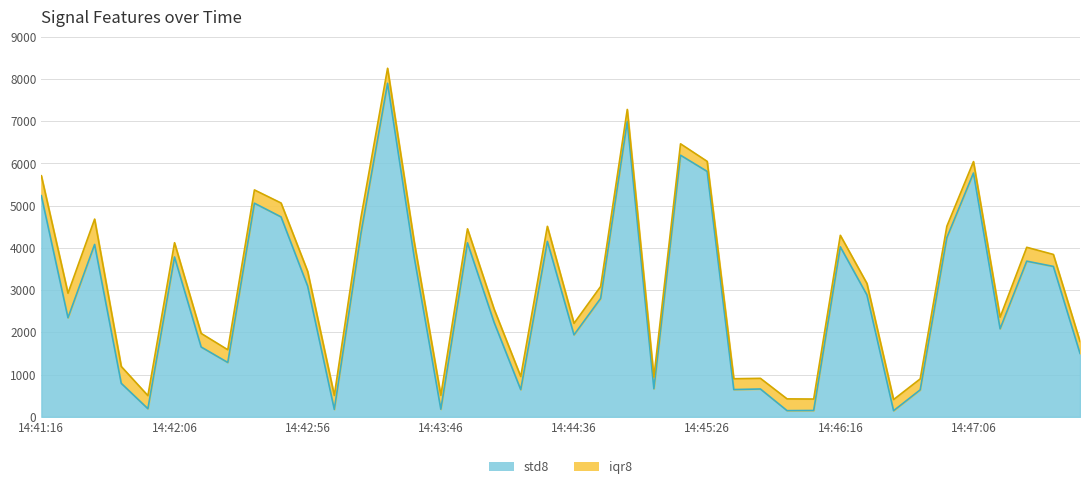

List the labels in order of value, smallest first.

14:46:36, 14:45:56, 14:46:06, 14:43:06, 14:43:46, 14:41:56, 14:46:46, 14:44:16, 14:45:36, 14:45:46, 14:45:06, 14:41:46, 14:42:26, 14:47:46, 14:42:16, 14:44:36, 14:47:16, 14:44:06, 14:41:26, 14:44:46, 14:46:26, 14:42:56, 14:47:36, 14:47:26, 14:43:36, 14:42:06, 14:46:16, 14:41:36, 14:43:56, 14:44:26, 14:46:56, 14:43:16, 14:42:46, 14:42:36, 14:41:16, 14:47:06, 14:45:26, 14:45:16, 14:44:56, 14:43:26